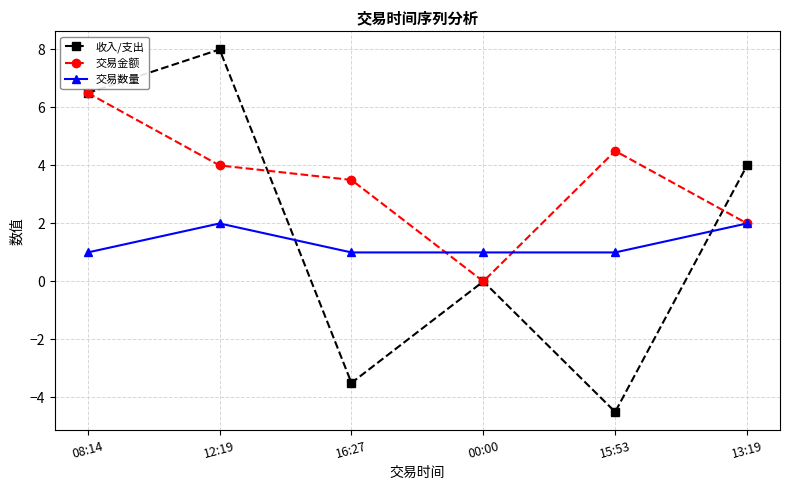

What is the value of the 交易数量 point at the 5th from the left?

1.0